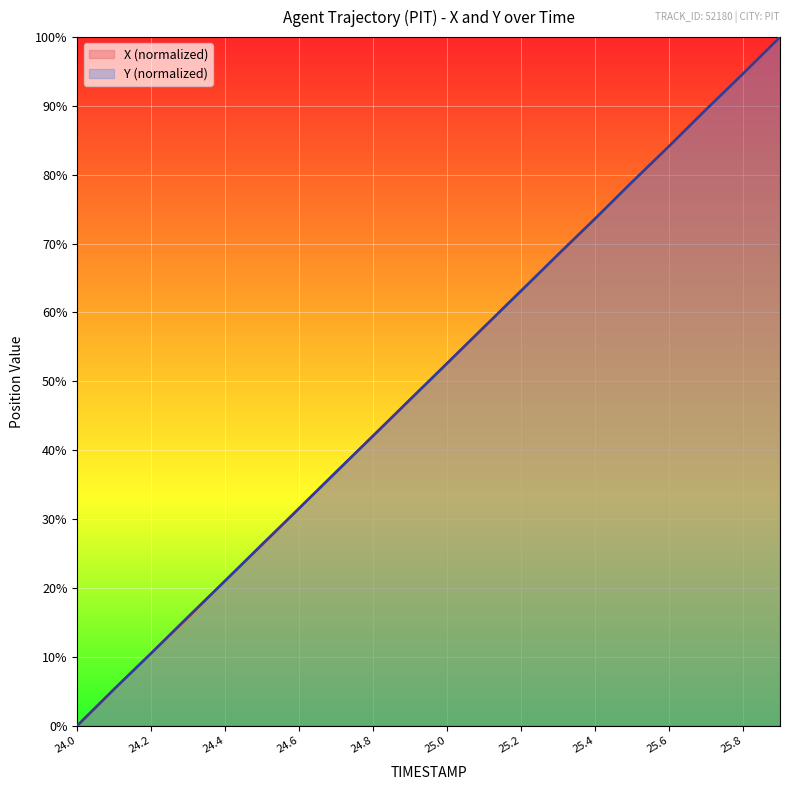

Where is X nearest to the value 50?

25.0